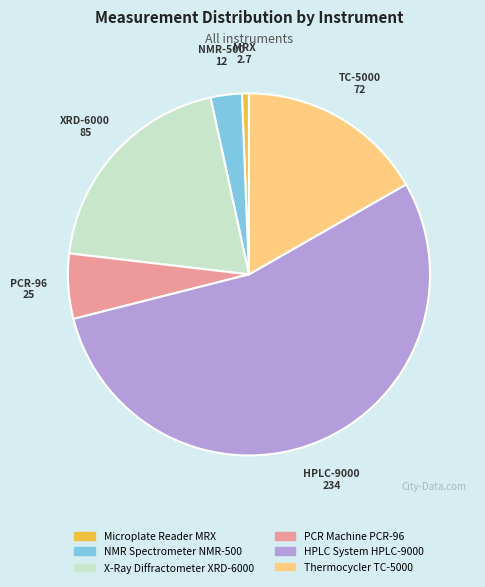

Combined, do Thermocycler TC-5000 and X-Ray Diffractometer XRD-6000 account for over 50%?

No